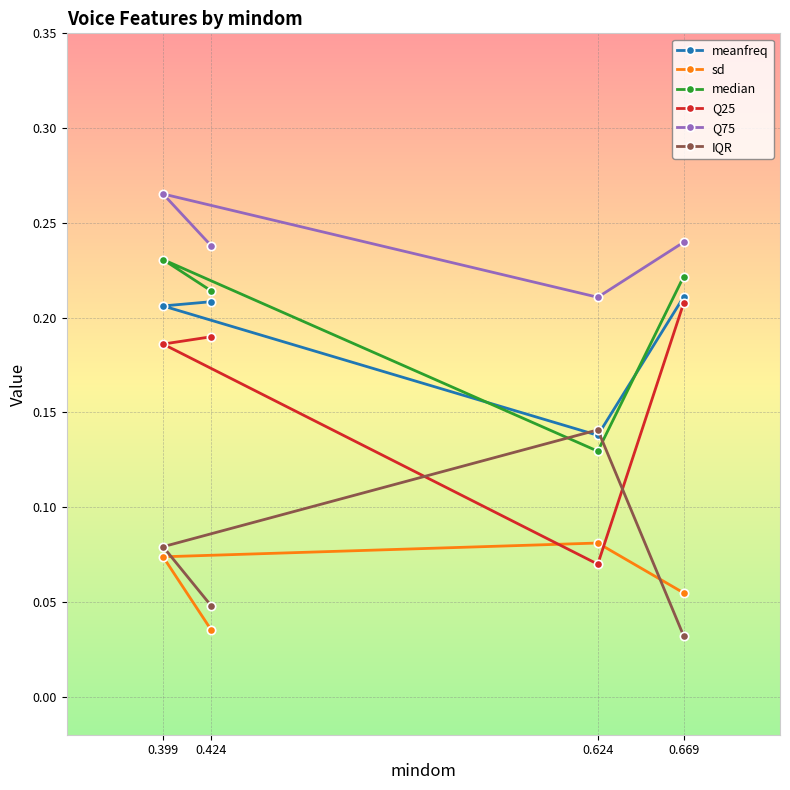

What is the label of the 2nd point from the right?

0.624